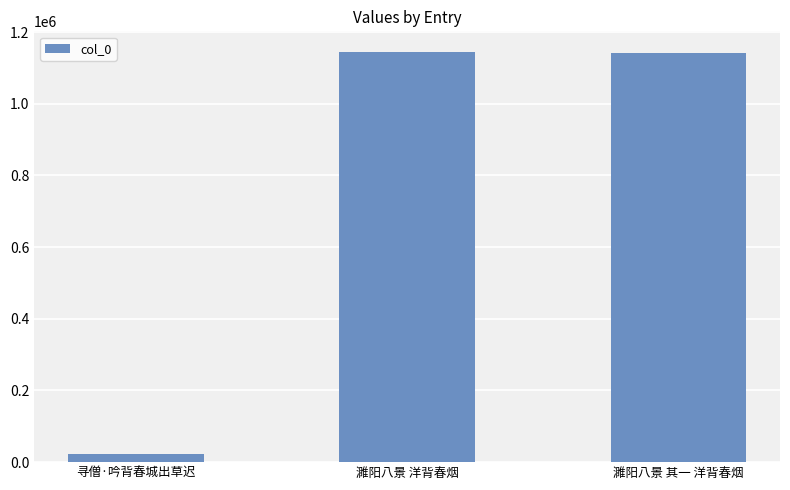

At which category does the chart reach its minimum across all series?

寻僧·吟背春城出草迟